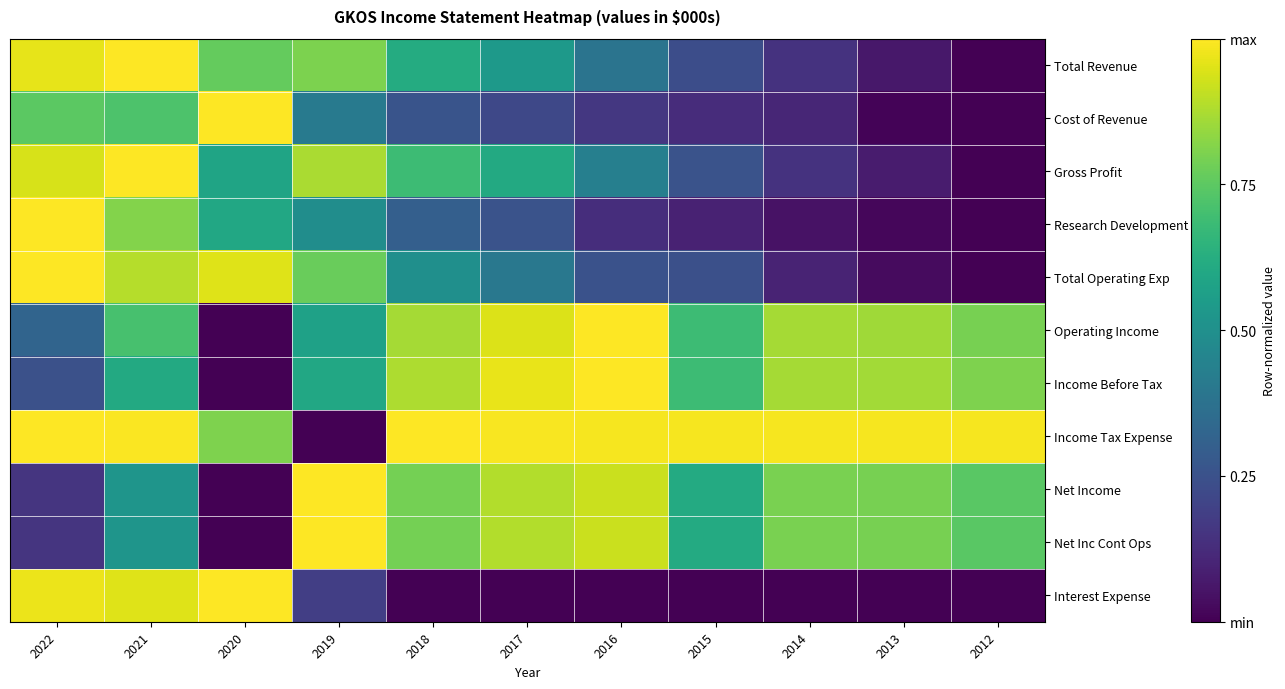

List the series in order of their peak value, lowest first.

Total Revenue, Cost of Revenue, Gross Profit, Research Development, Total Operating Exp, Operating Income, Income Before Tax, Income Tax Expense, Net Income, Net Inc Cont Ops, Interest Expense